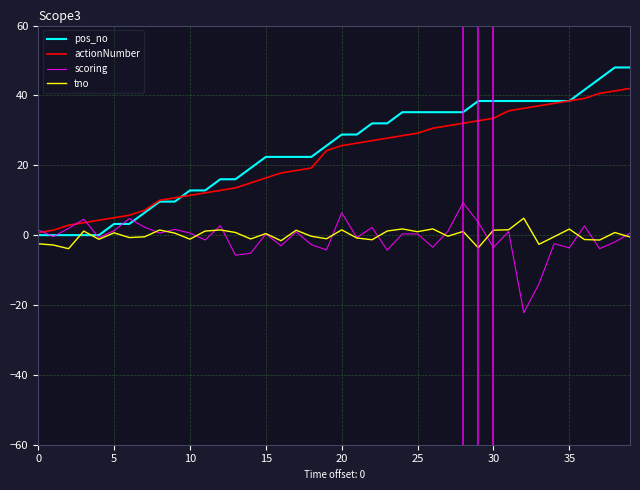

Which series has the widest spread of values?

pos_no